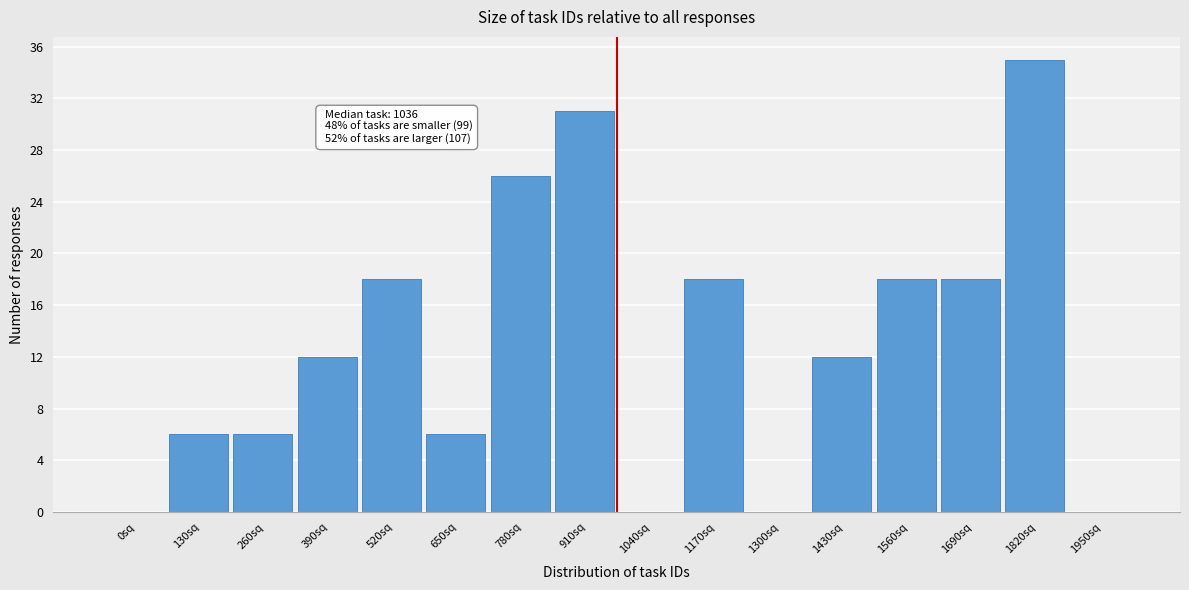

Reading left to right, transcribe all the data shown in this chart.

0sq=0	130sq=6	260sq=6	390sq=12	520sq=18	650sq=6	780sq=26	910sq=31	1040sq=0	1170sq=18	1300sq=0	1430sq=12	1560sq=18	1690sq=18	1820sq=35	1950sq=0